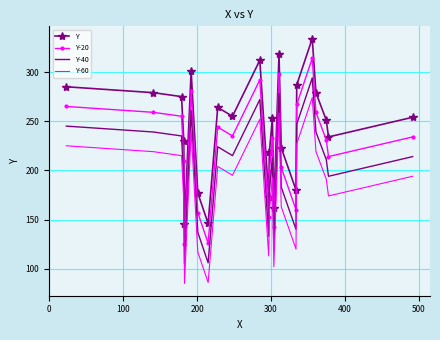

What are all the series names shown in the legend?

Y, Y-20, Y-40, Y-60